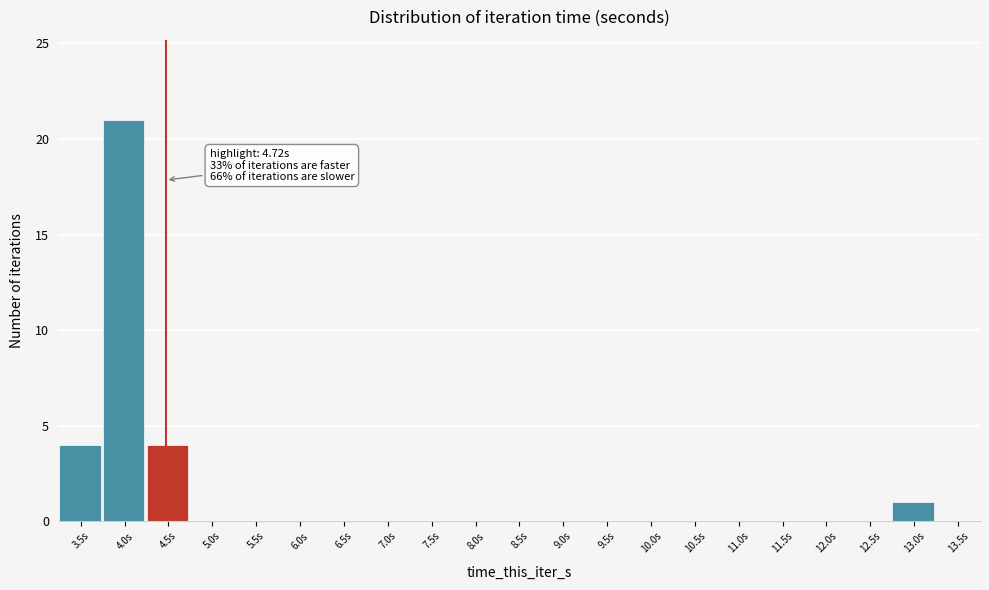

Reading right to left, extract all data points from this chart.

13.5s=0	13.0s=1	12.5s=0	12.0s=0	11.5s=0	11.0s=0	10.5s=0	10.0s=0	9.5s=0	9.0s=0	8.5s=0	8.0s=0	7.5s=0	7.0s=0	6.5s=0	6.0s=0	5.5s=0	5.0s=0	4.5s=4	4.0s=21	3.5s=4